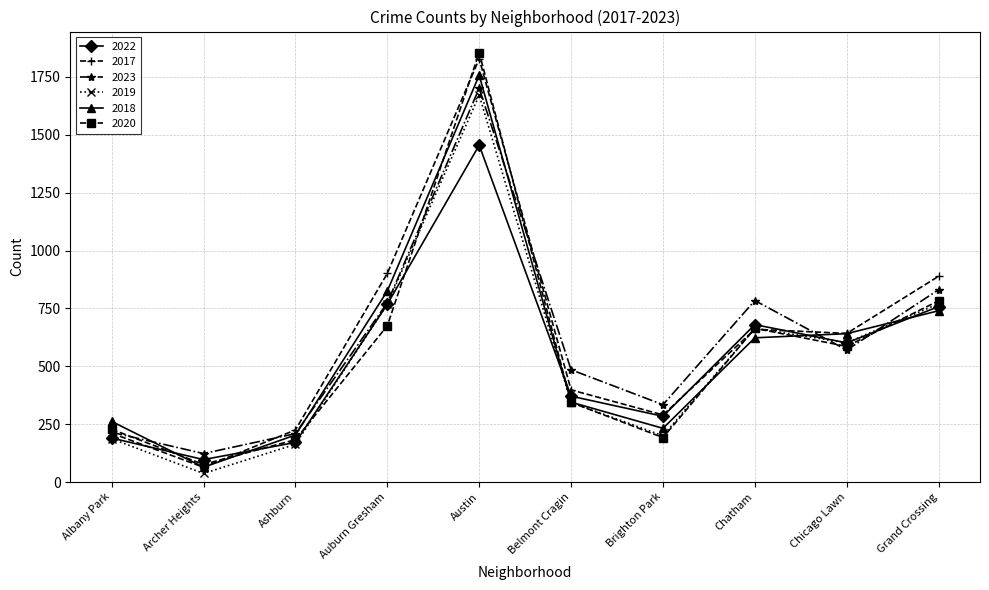

At which category does 2019 reach its first local valley?

Archer Heights